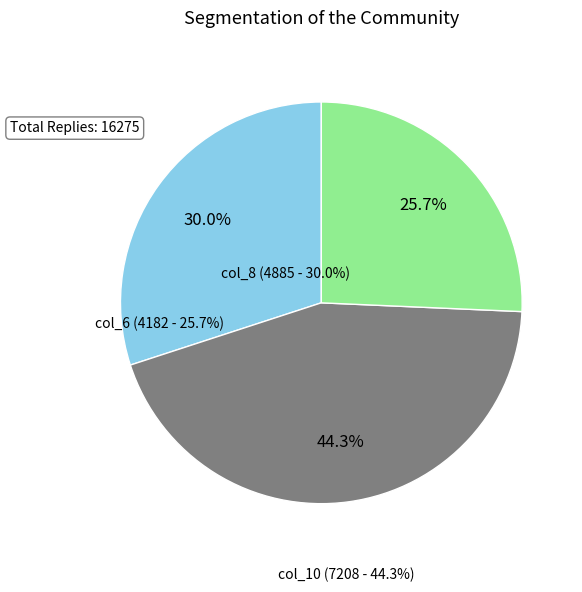

Is there any slice that represents more than half of the pie?

No